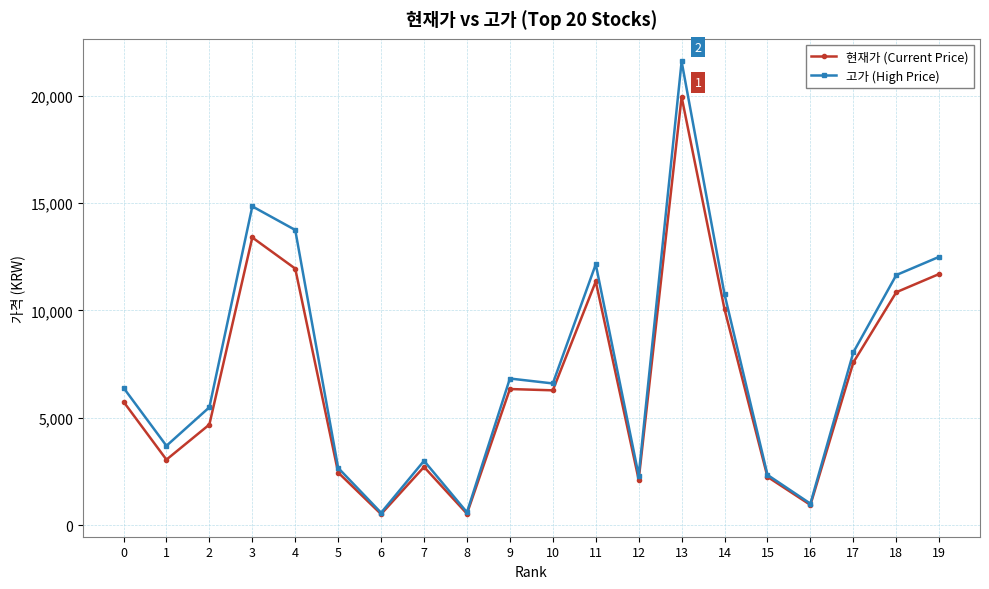

What is the minimum value for 현재가 (Current Price)?

514